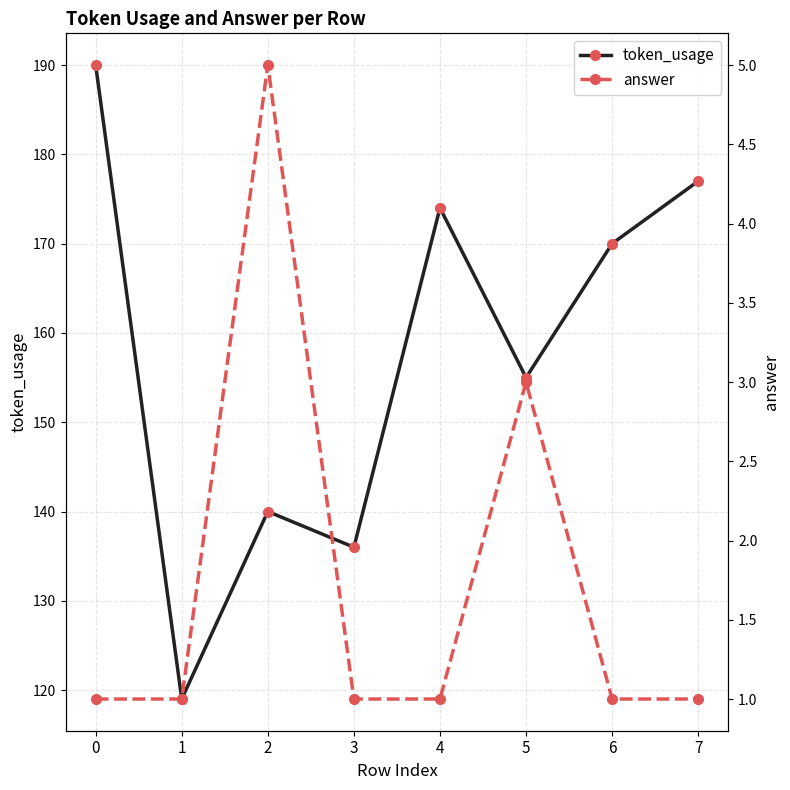

Reading left to right, transcribe all the data shown in this chart.

token_usage: 0=190	1=119	2=140	3=136	4=174	5=155	6=170	7=177
answer: 0=1	1=1	2=5	3=1	4=1	5=3	6=1	7=1